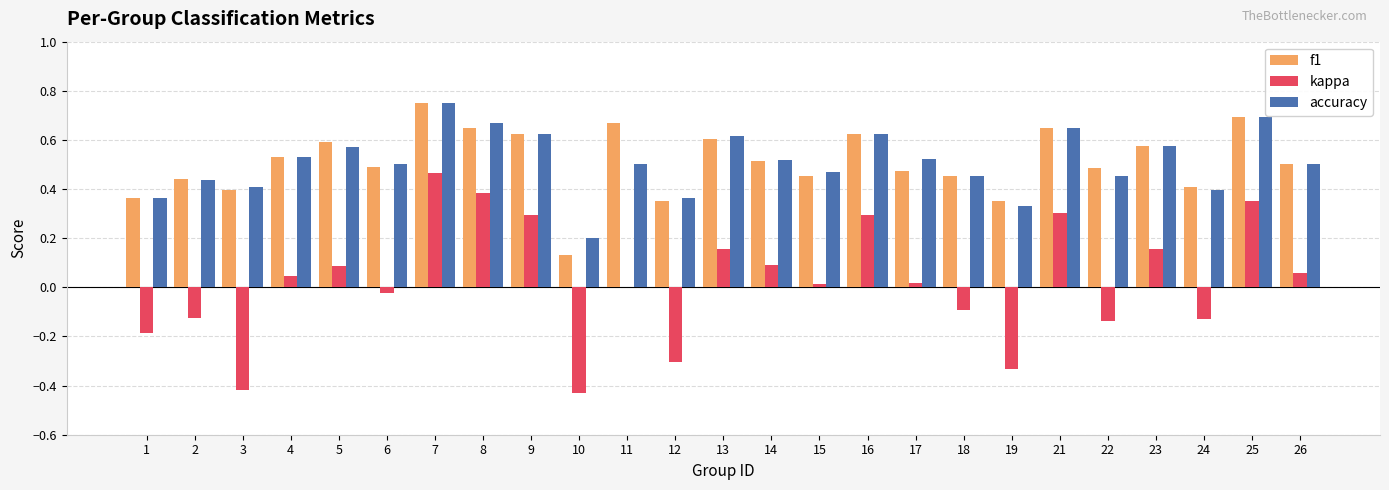

How many groups of bars are there?

25